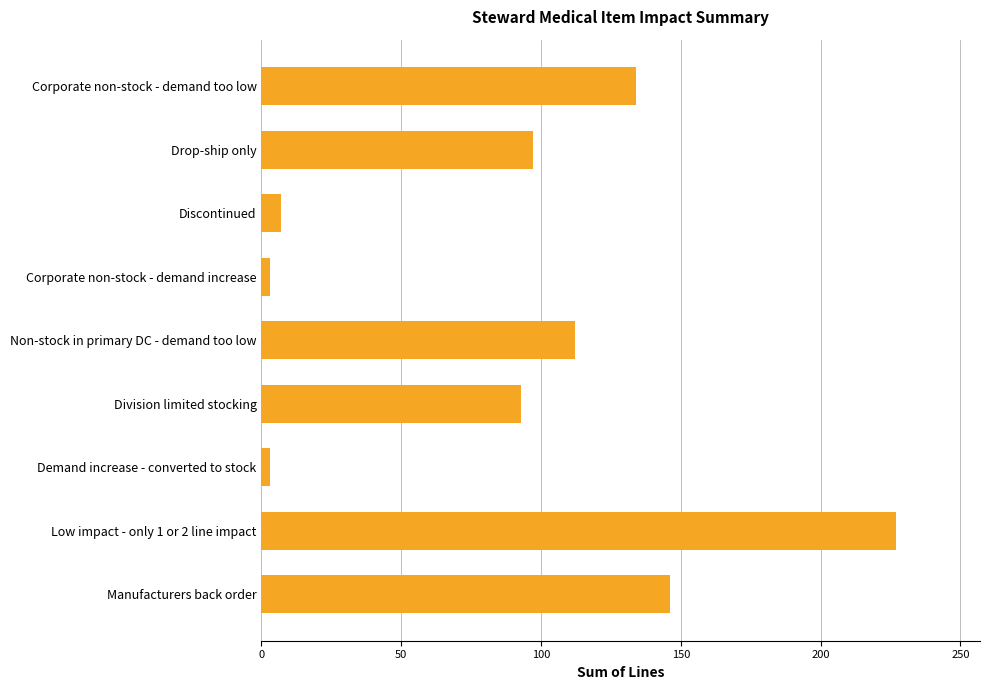

What is the change in value from Low impact - only 1 or 2 line impact to Manufacturers back order?

-81